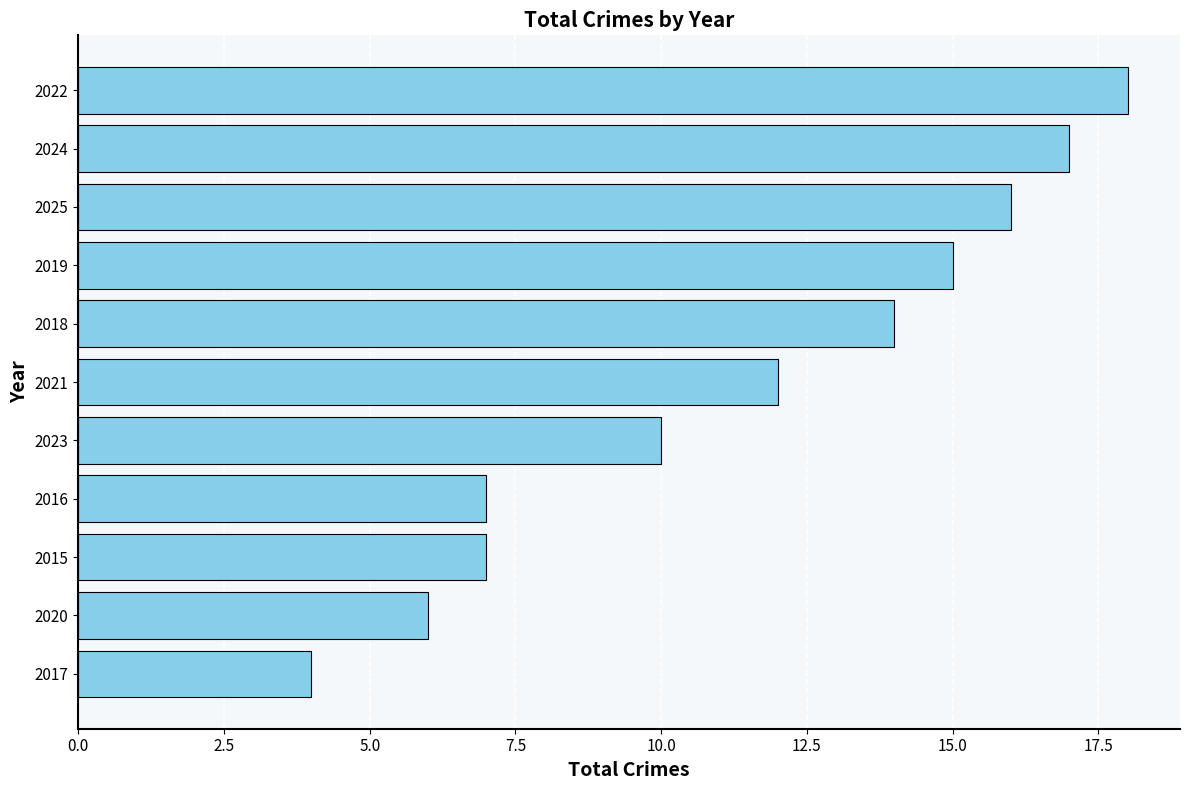

What is the sum of all values?

126